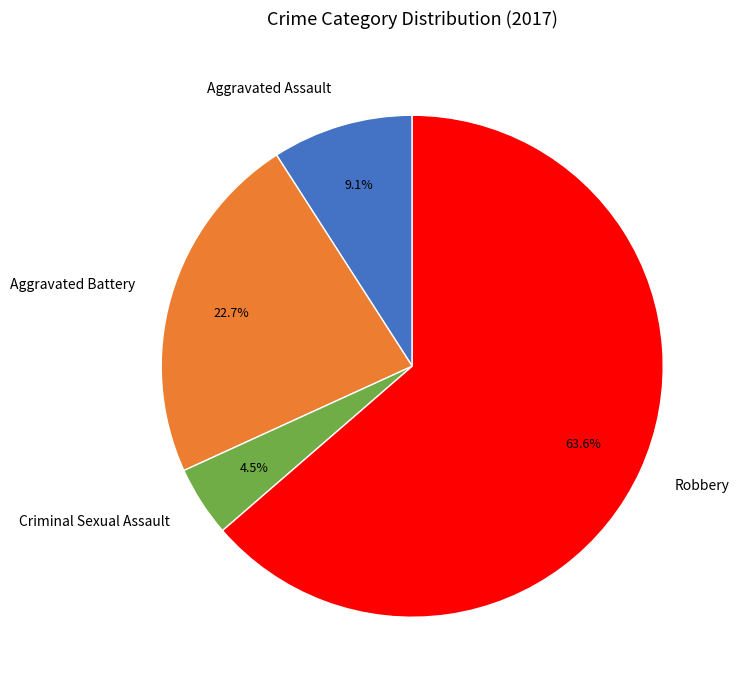

What is the ratio of the value at Aggravated Assault to the value at Criminal Sexual Assault?

2.0